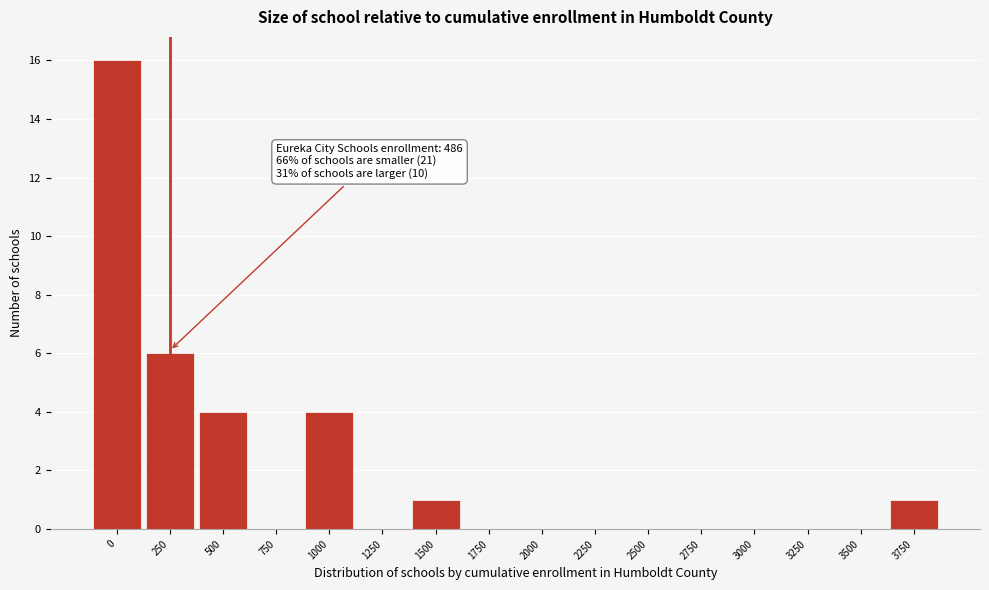

Reading left to right, transcribe all the data shown in this chart.

0=16	250=6	500=4	750=0	1000=4	1250=0	1500=1	1750=0	2000=0	2250=0	2500=0	2750=0	3000=0	3250=0	3500=0	3750=1